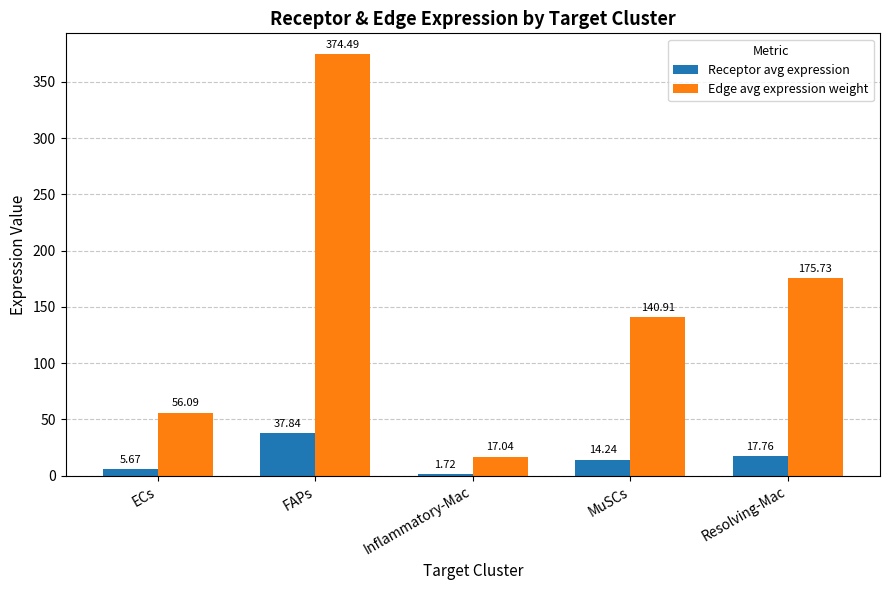

How many groups of bars are there?

5